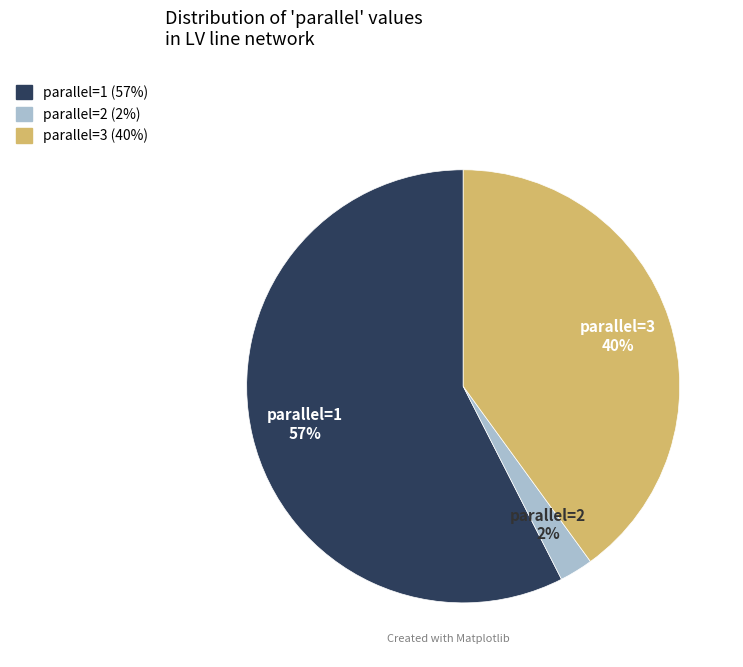

What is the ratio of the value at parallel=1 to the value at parallel=3?

1.4